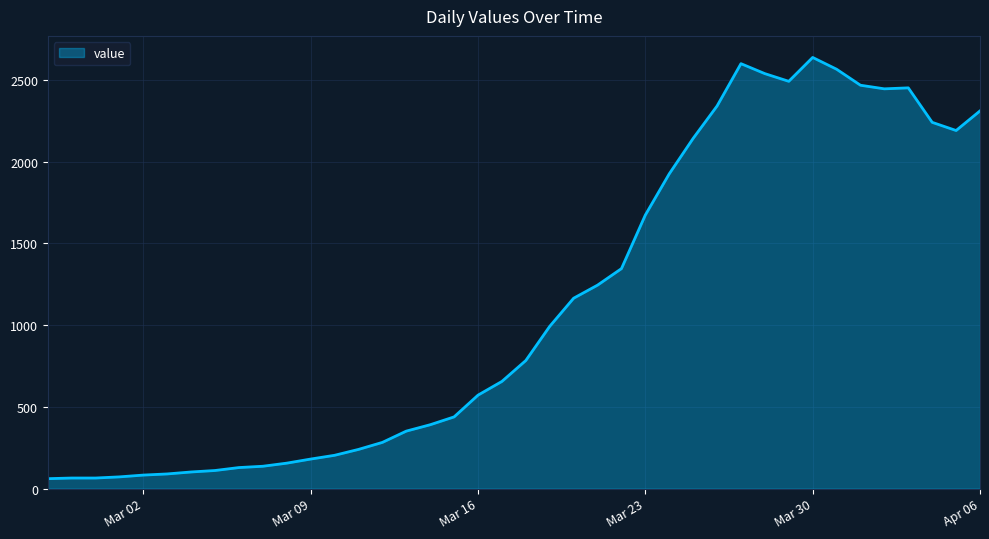

What is the smallest value displayed?

61